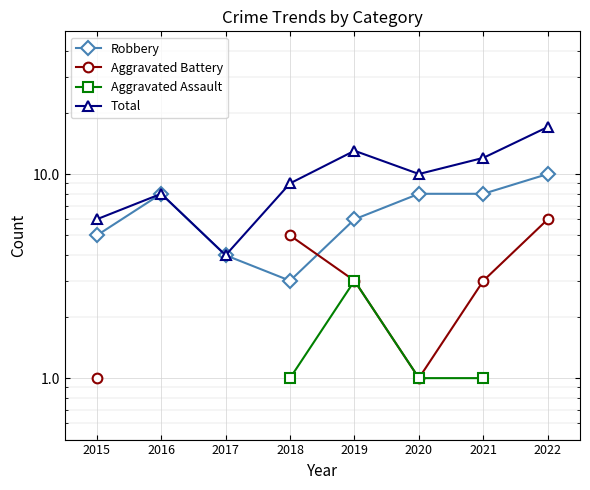

Is the value of Robbery at 2018 greater than the value of Aggravated Battery at 2018?

No